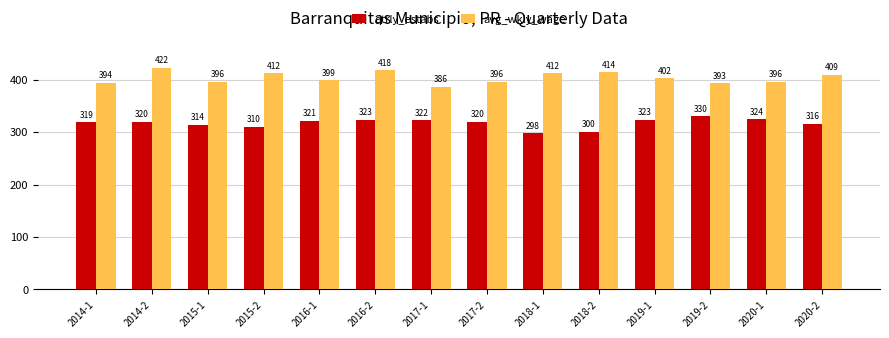

At which category does the chart reach its minimum across all series?

2018-1